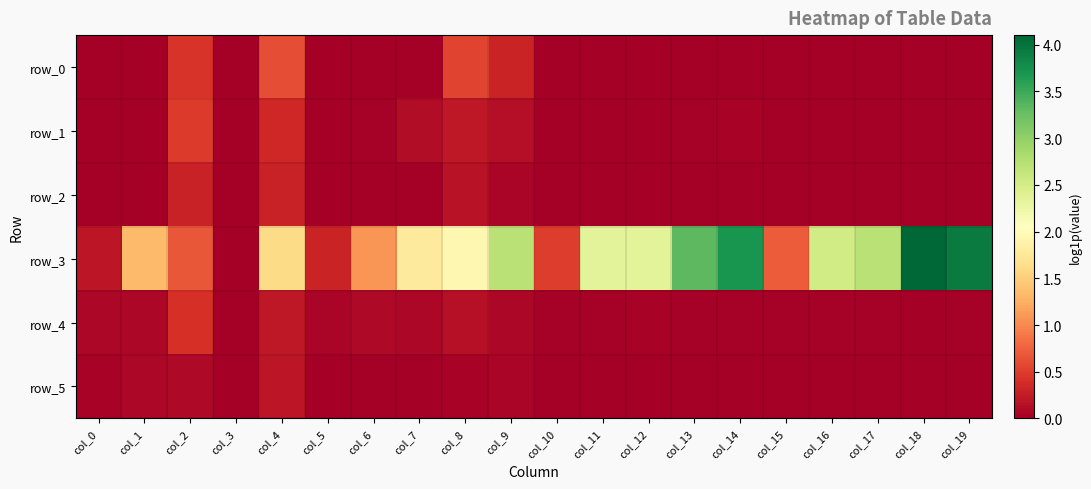

Is the value of row_5 at col_14 greater than the value of row_0 at col_11?

Yes